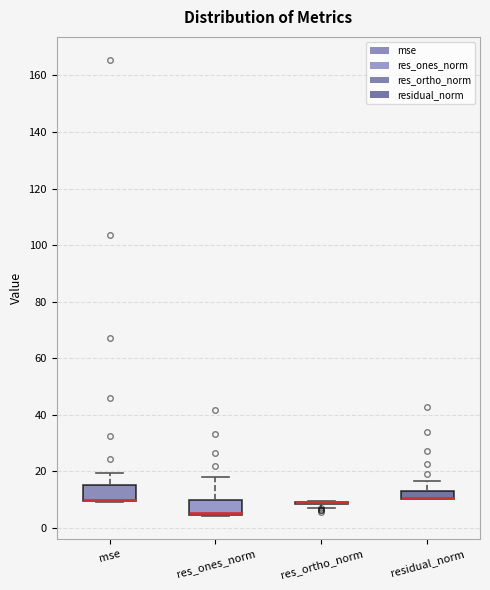

Where is the upper edge of the box for residual_norm on the y-axis? The values are not printed on the chart, so give them approximately, as read against the axis.

12